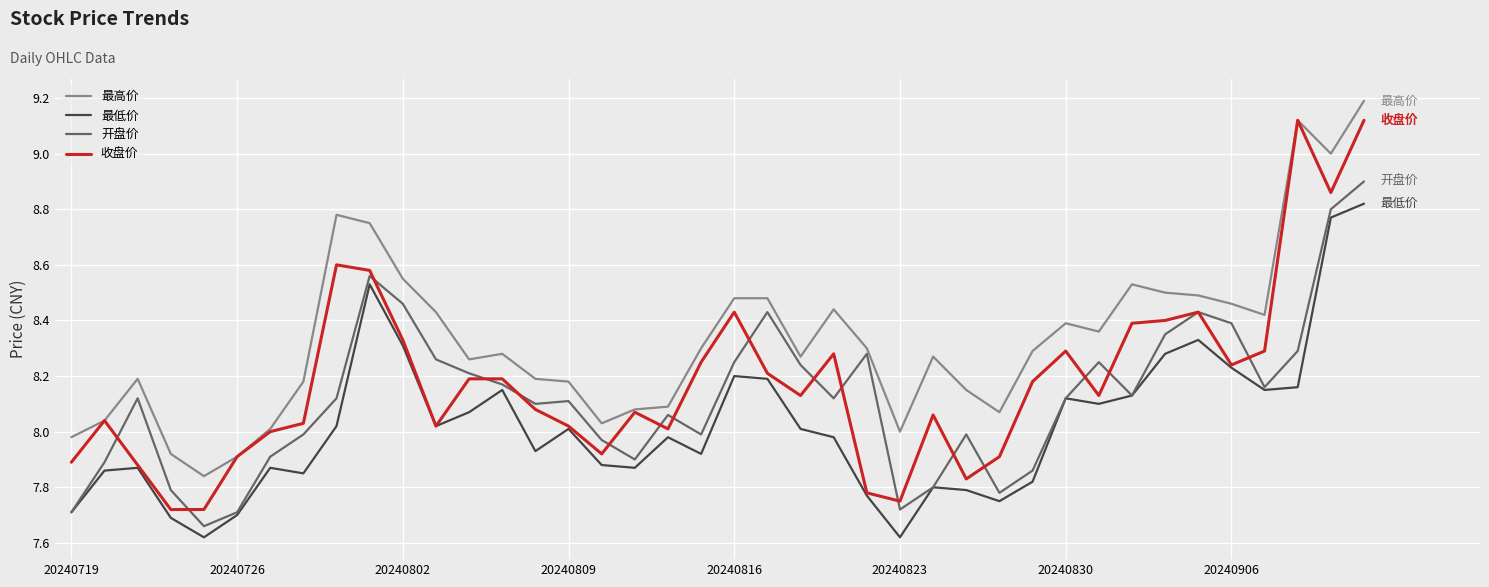

How many series are shown in this chart?

4